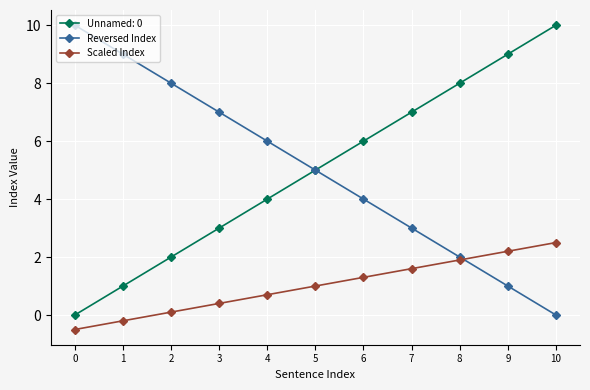

What is the sum of the Reversed Index values at 7 and 2?

11.0